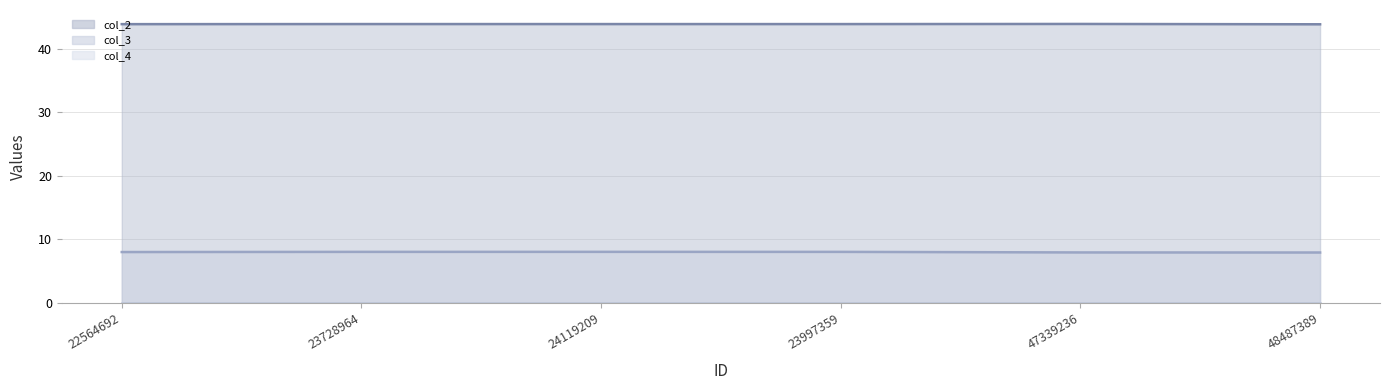

The col_4 line series shows 0.0 at 23997359. True or false?

True